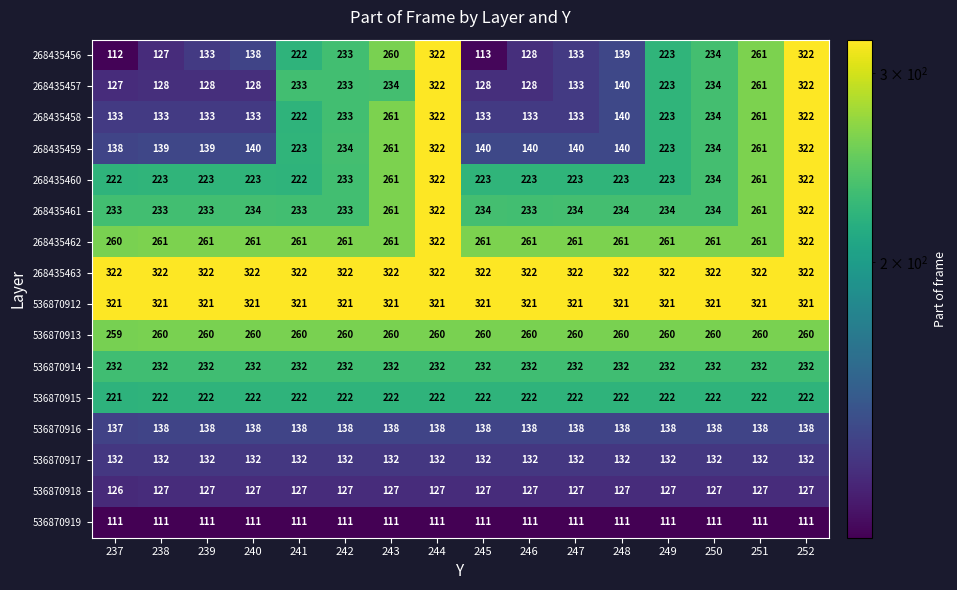

Count the 536870915 values in the range 222 to 223.

15